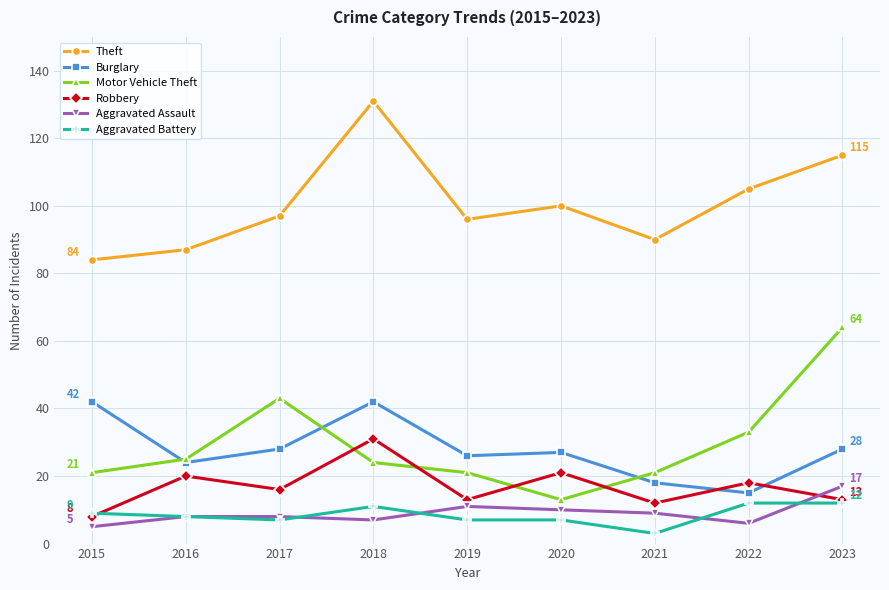

True or false: Aggravated Assault and Motor Vehicle Theft cross at least once.

False